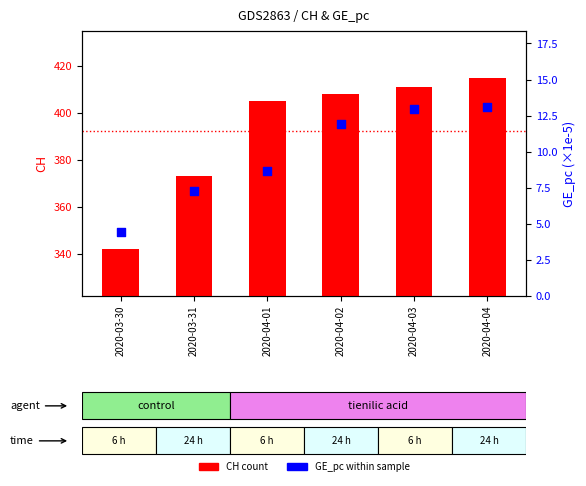

At which category is the sum across all series the highest?

2020-04-04